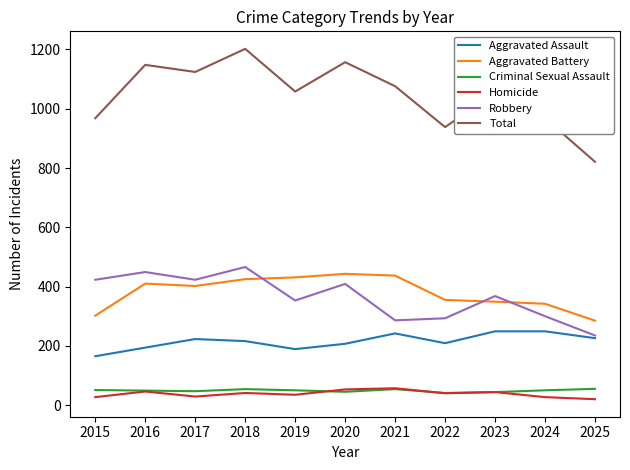

Read the Robbery value at 2019.

353